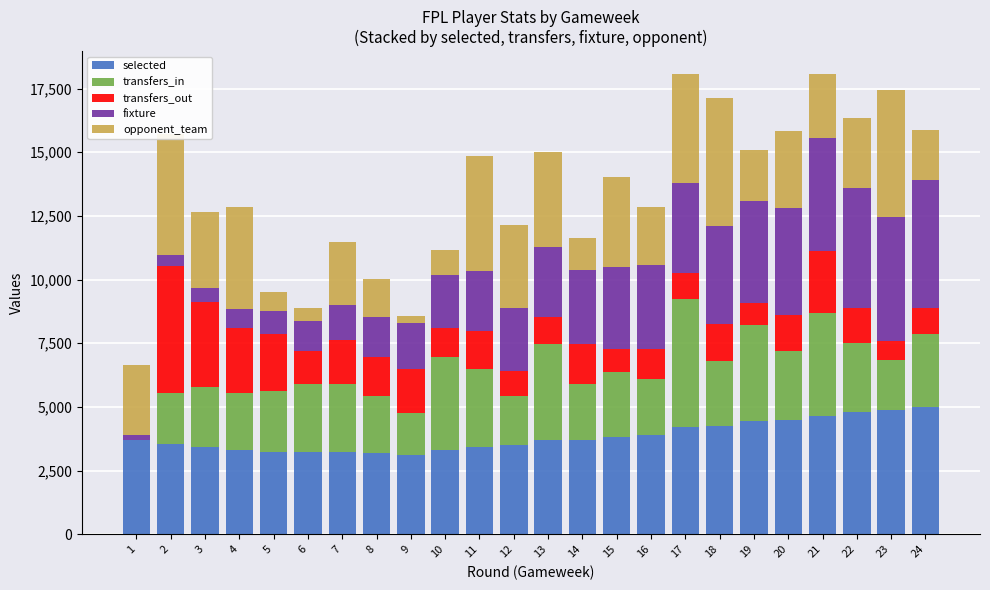

What is the maximum value for selected?

5000.0